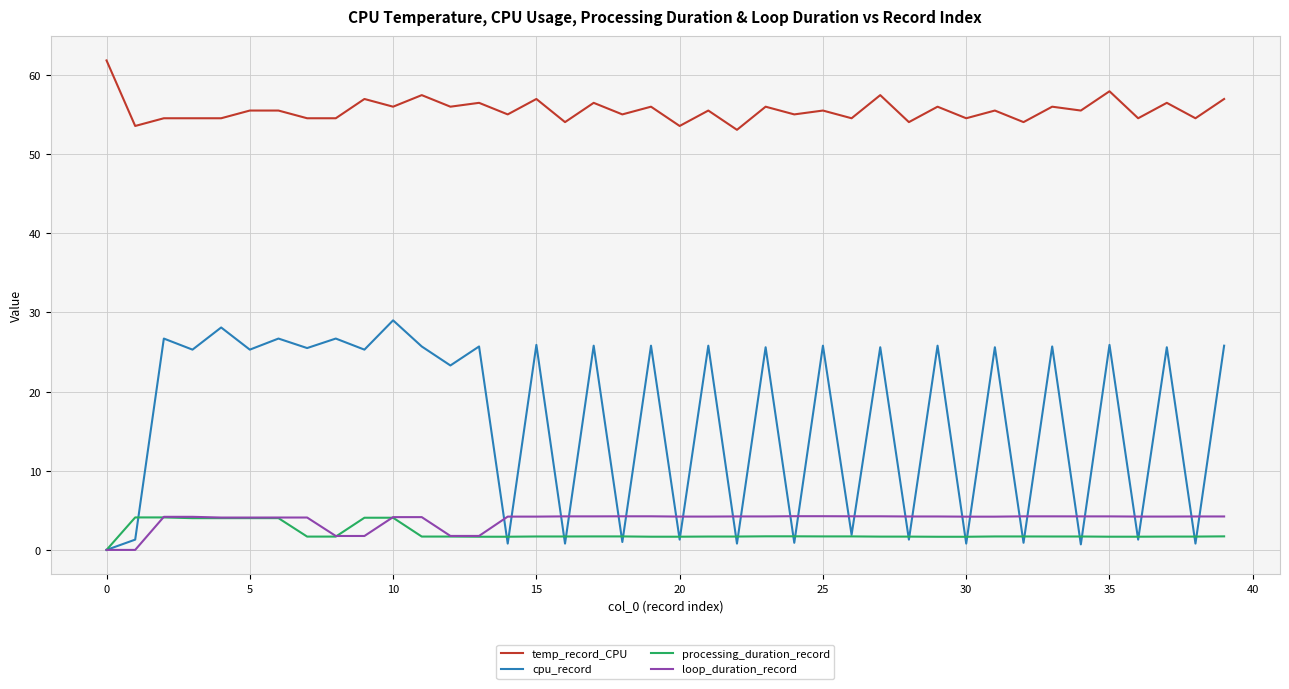

Which series has the widest spread of values?

cpu_record